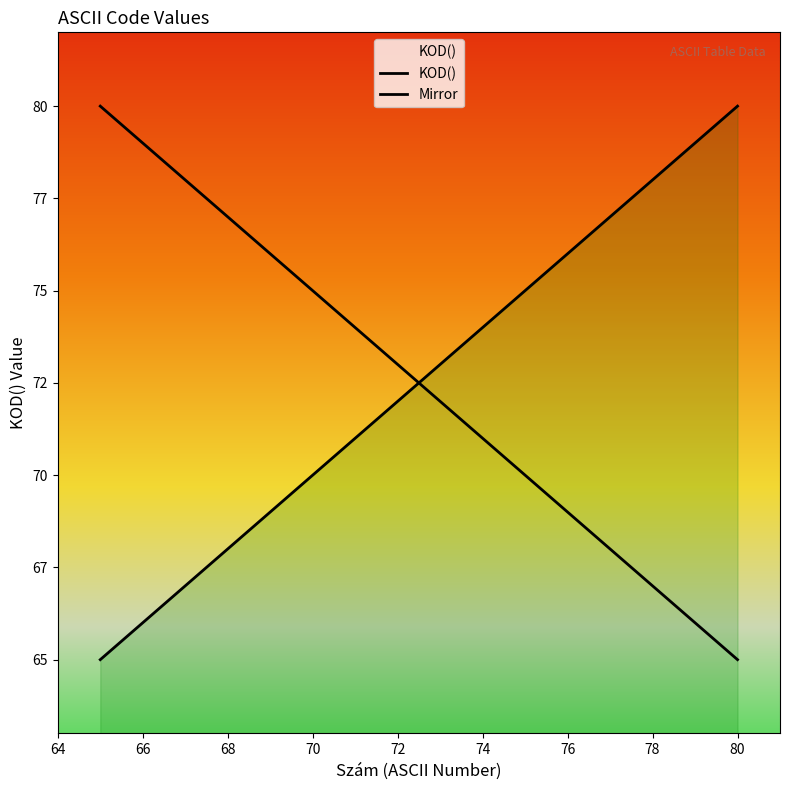

What is the lowest value of the KOD() series?

65